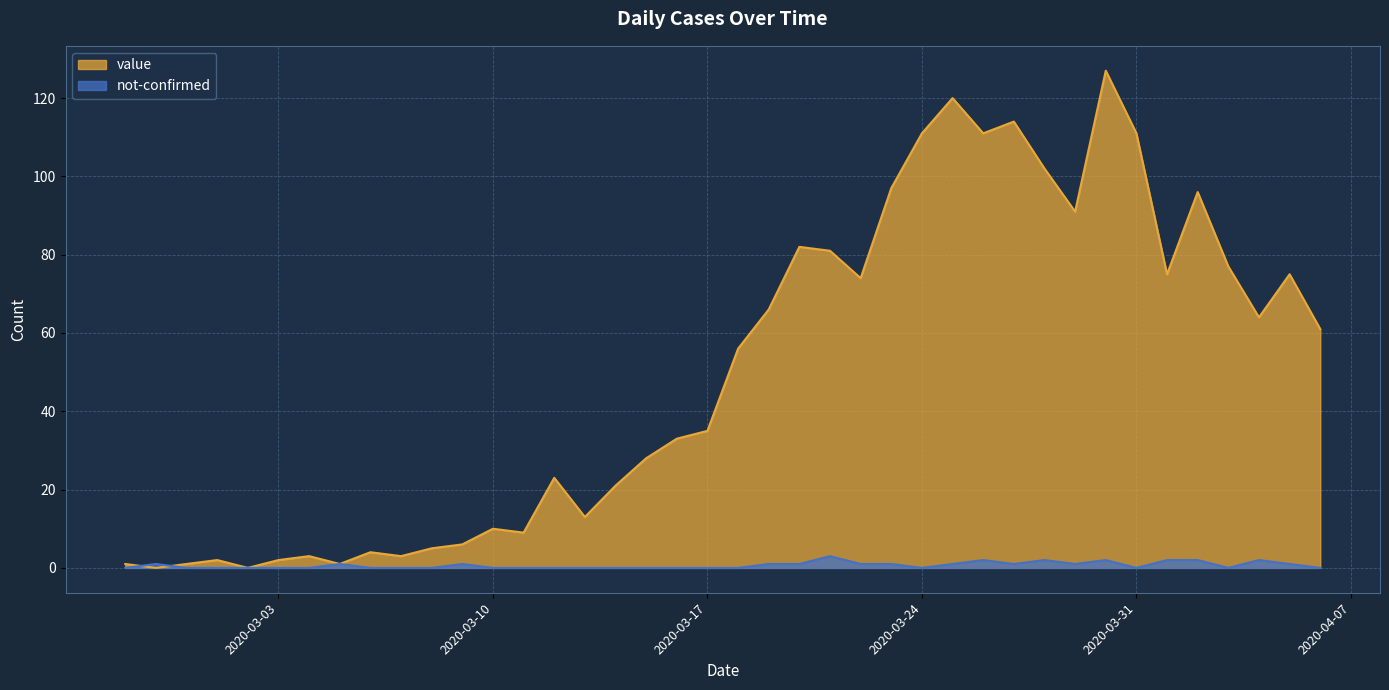

The value series shows 111 at 2020-03-31. True or false?

True